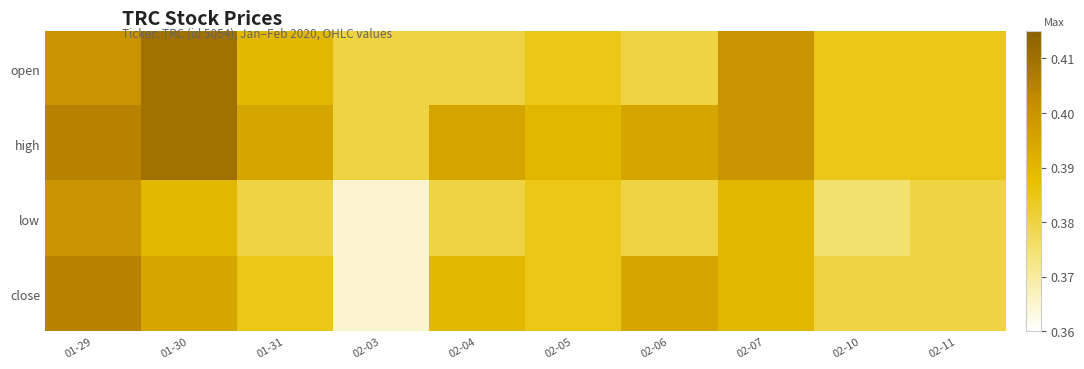

Reading left to right, transcribe all the data shown in this chart.

open: 01-29=0.4	01-30=0.4	01-31=0.4	02-03=0.4	02-04=0.4	02-05=0.4	02-06=0.4	02-07=0.4	02-10=0.4	02-11=0.4
high: 01-29=0.4	01-30=0.4	01-31=0.4	02-03=0.4	02-04=0.4	02-05=0.4	02-06=0.4	02-07=0.4	02-10=0.4	02-11=0.4
low: 01-29=0.4	01-30=0.4	01-31=0.4	02-03=0.4	02-04=0.4	02-05=0.4	02-06=0.4	02-07=0.4	02-10=0.4	02-11=0.4
close: 01-29=0.4	01-30=0.4	01-31=0.4	02-03=0.4	02-04=0.4	02-05=0.4	02-06=0.4	02-07=0.4	02-10=0.4	02-11=0.4